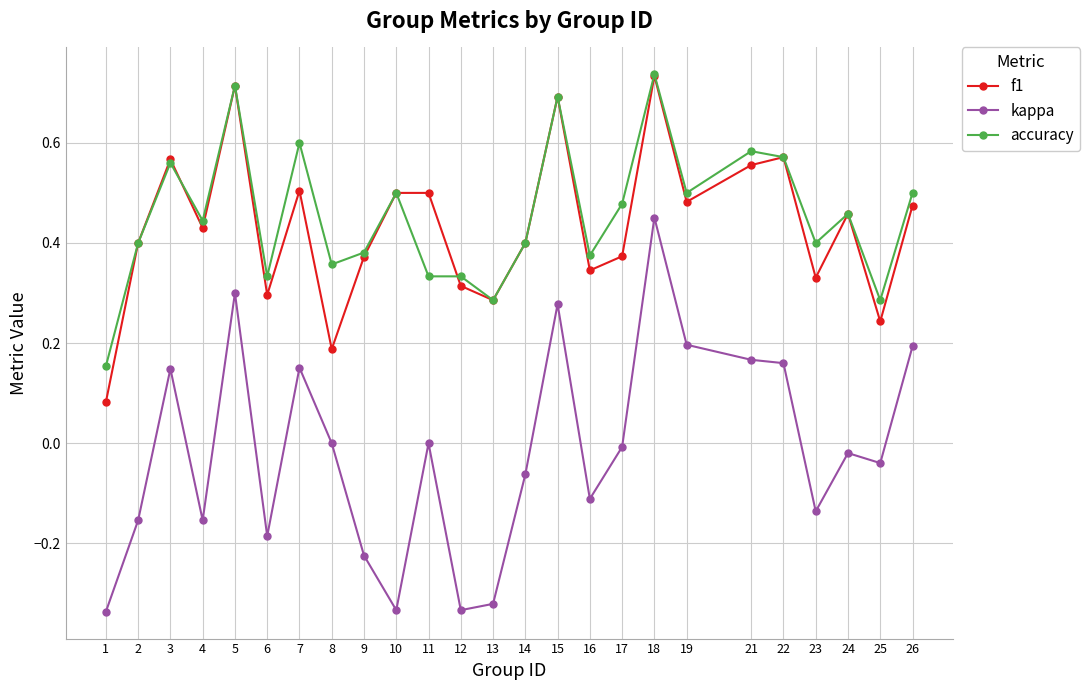

Is this an area chart (filled region under the line)?

No